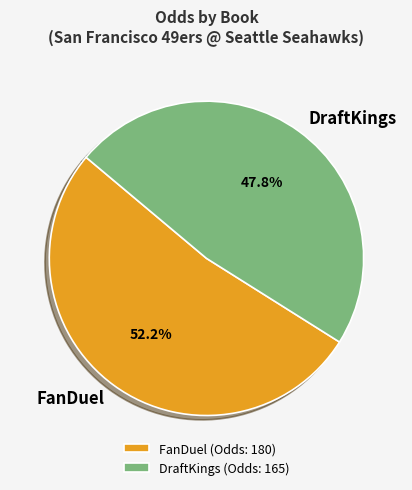

What is the ratio of the value at FanDuel to the value at DraftKings?

1.1